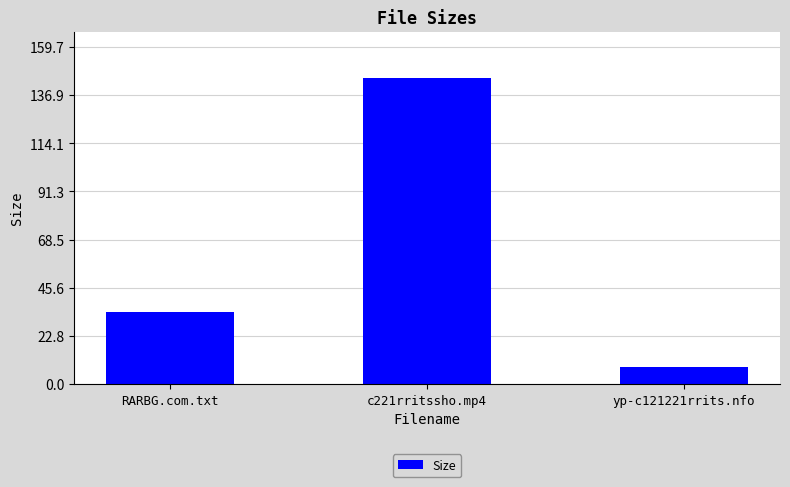

What is the difference between the maximum and second lowest values?

111.2